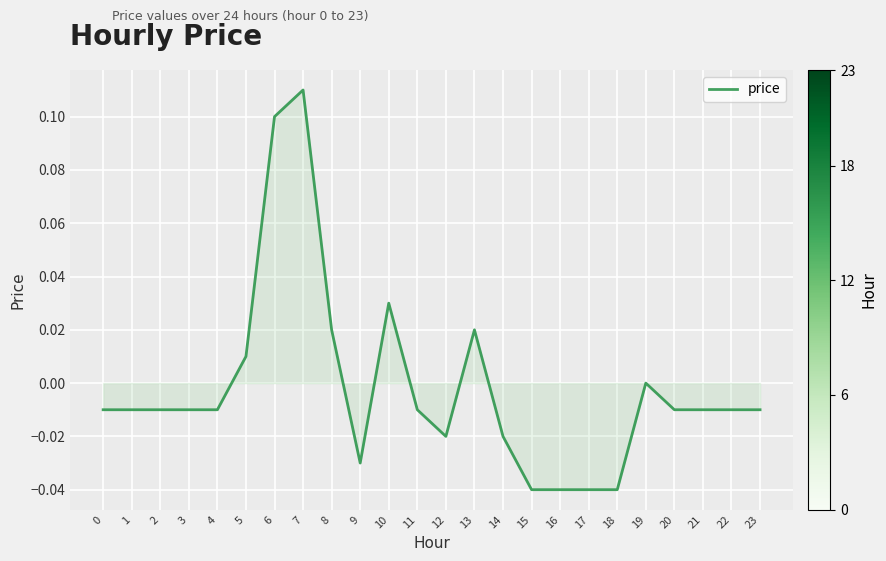

Does the chart display data point markers on the line(s)?

No